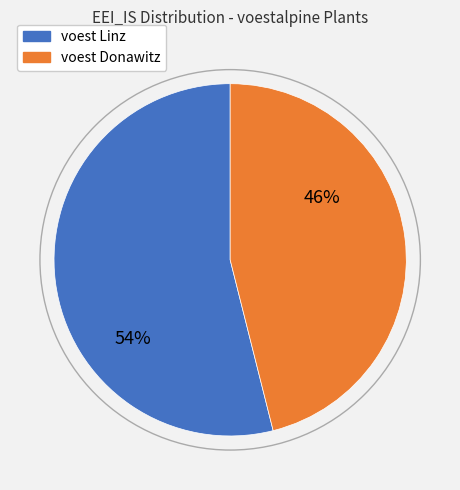

To the nearest percent, what is the difference between the largest and smallest slice percentages?

8%